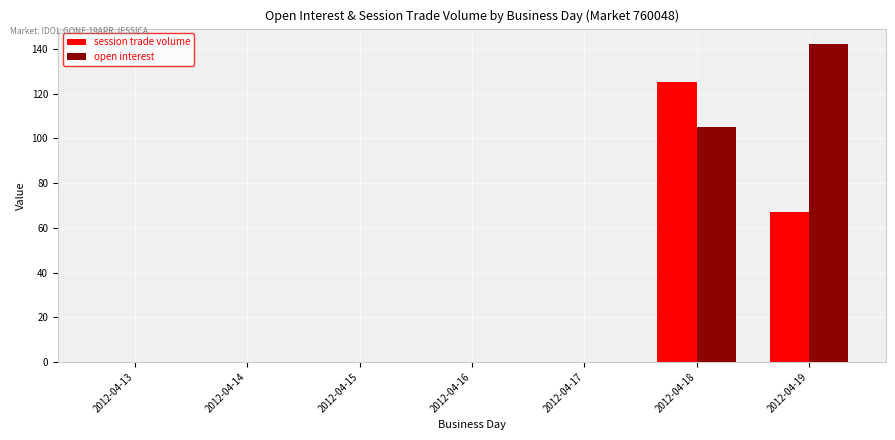

Is the value of open interest at 2012-04-19 greater than the value of session trade volume at 2012-04-14?

Yes